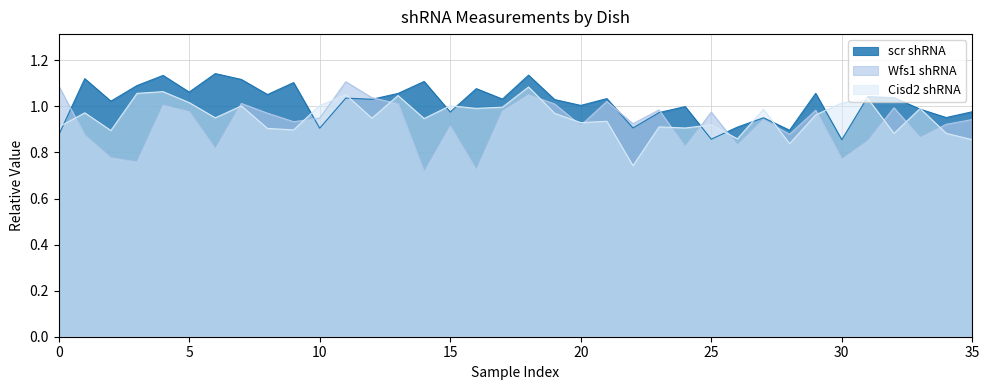

Which series has the largest range (max minus min)?

Wfs1 shRNA